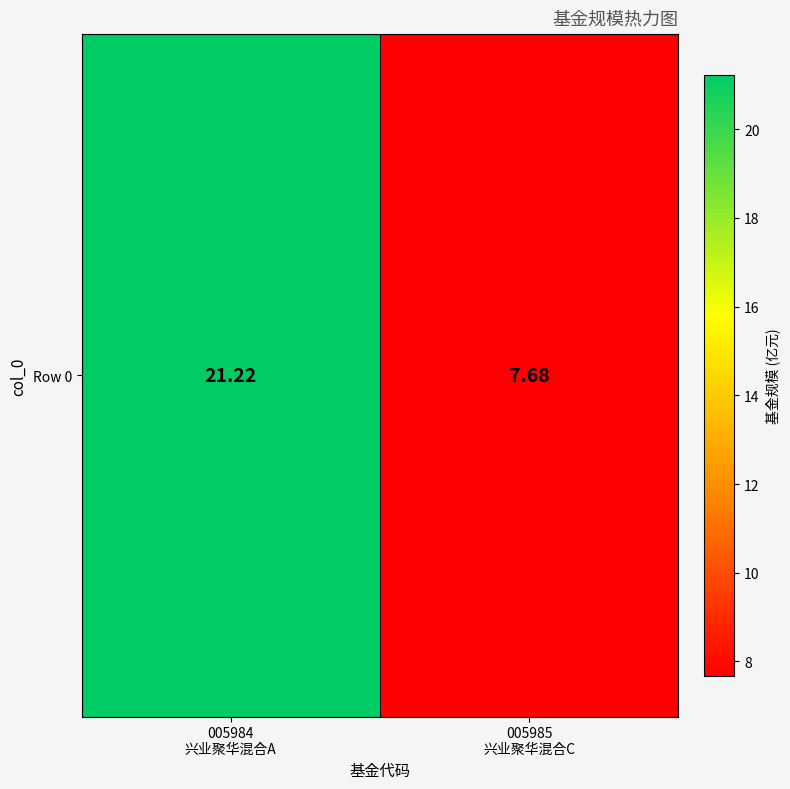

Reading left to right, extract all data points from this chart.

21.2	7.7